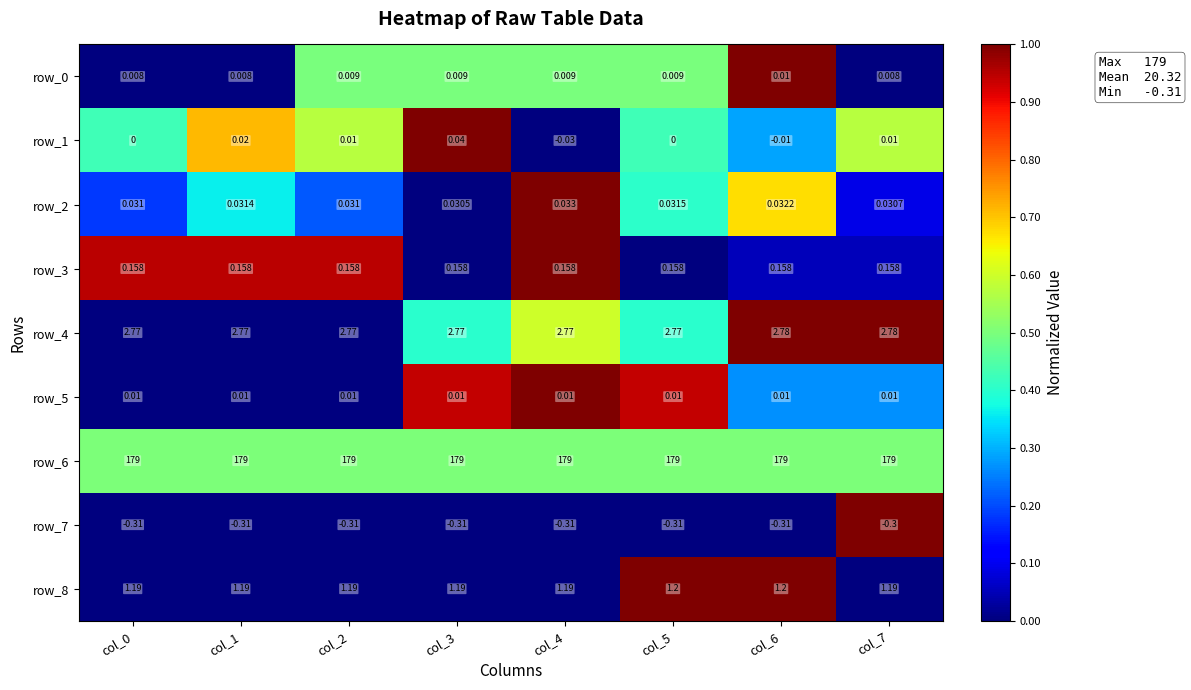

Is the value of row_8 at col_2 greater than the value of row_6 at col_0?

No